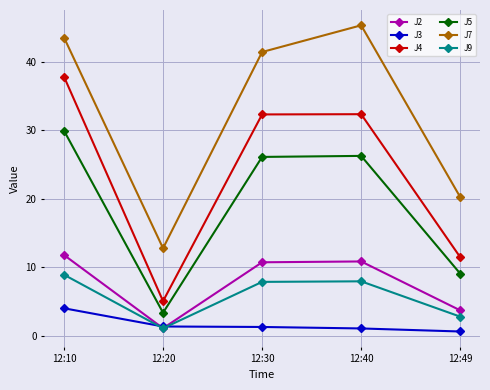

True or false: J5 has a value of 14.1 at 12:10.

False